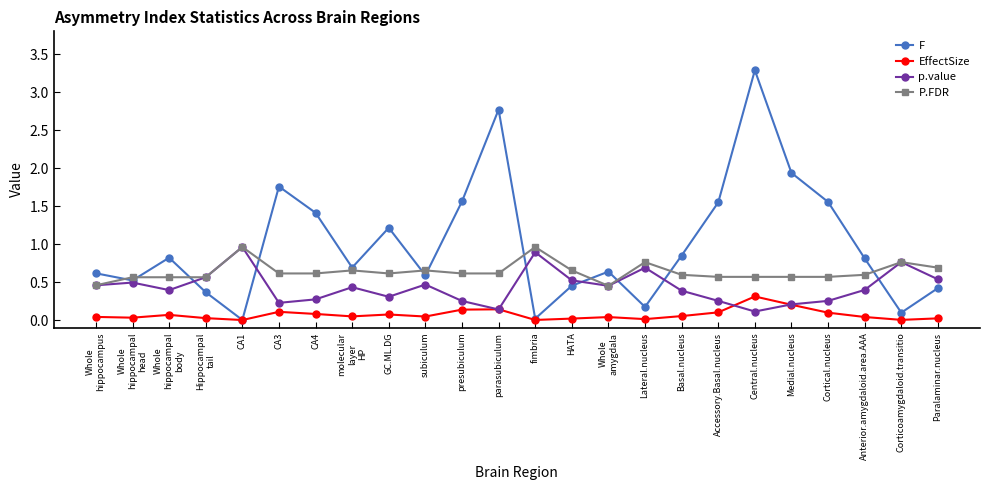

Which series has the largest range (max minus min)?

F